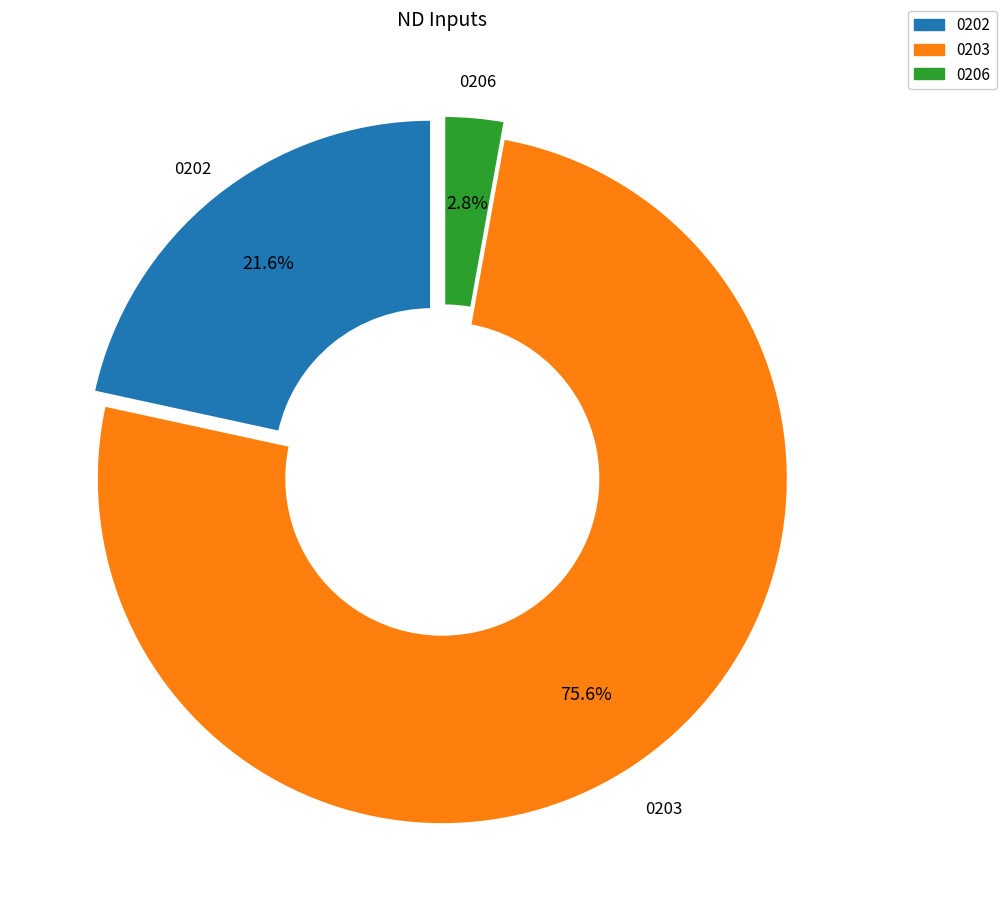

Is there a majority slice in this chart?

Yes